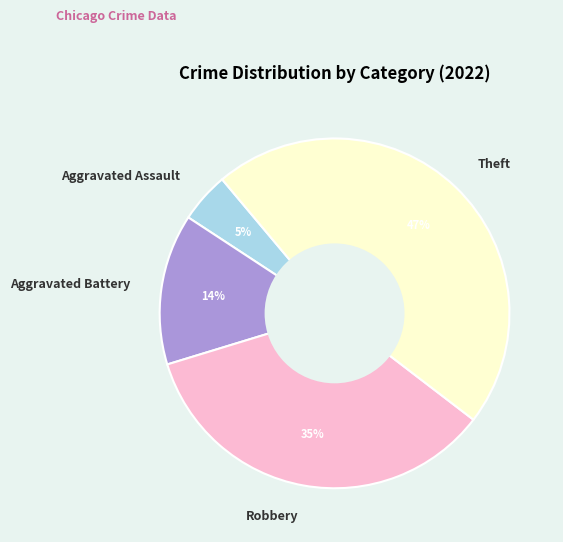

True or false: Theft accounts for 38% of the total.

False